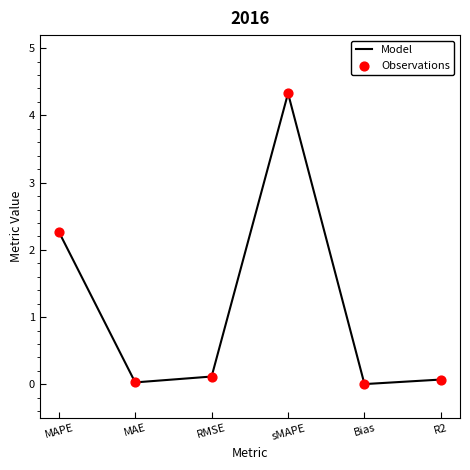

Between RMSE and sMAPE, which is larger?

sMAPE